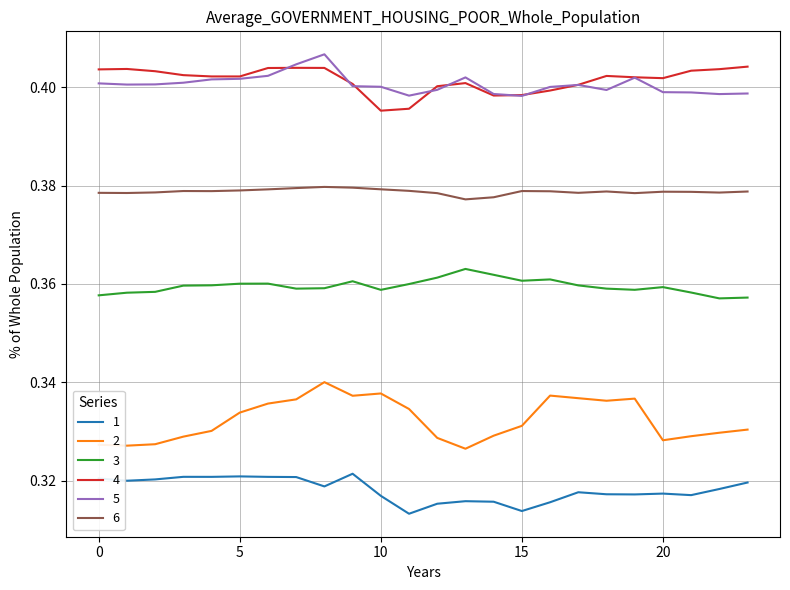

True or false: 4 and 1 intersect in this chart.

False